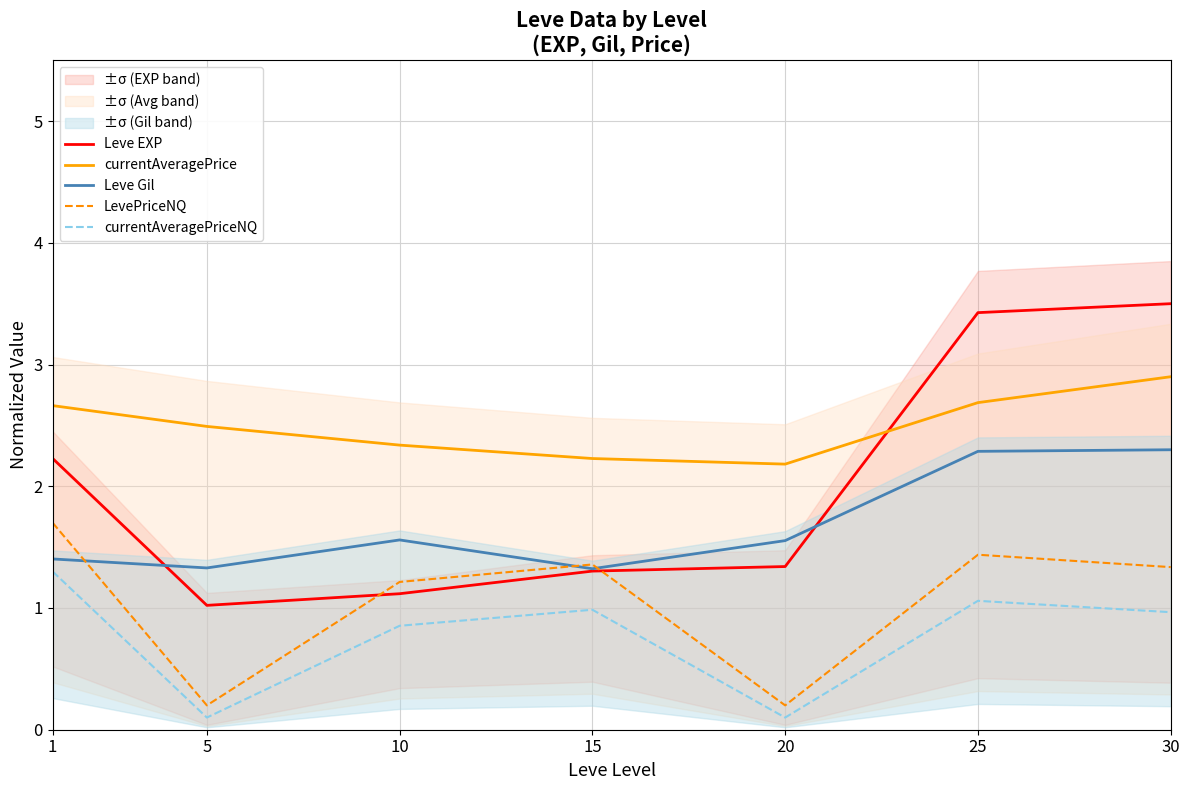

At which category does the chart reach its minimum across all series?

5